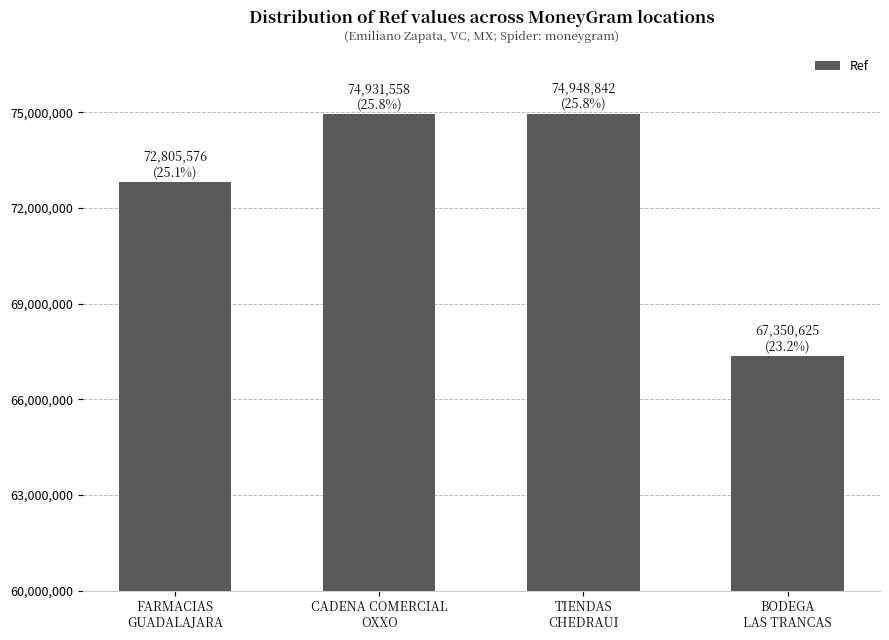

What is the value of the 1st bar from the left?

72805576